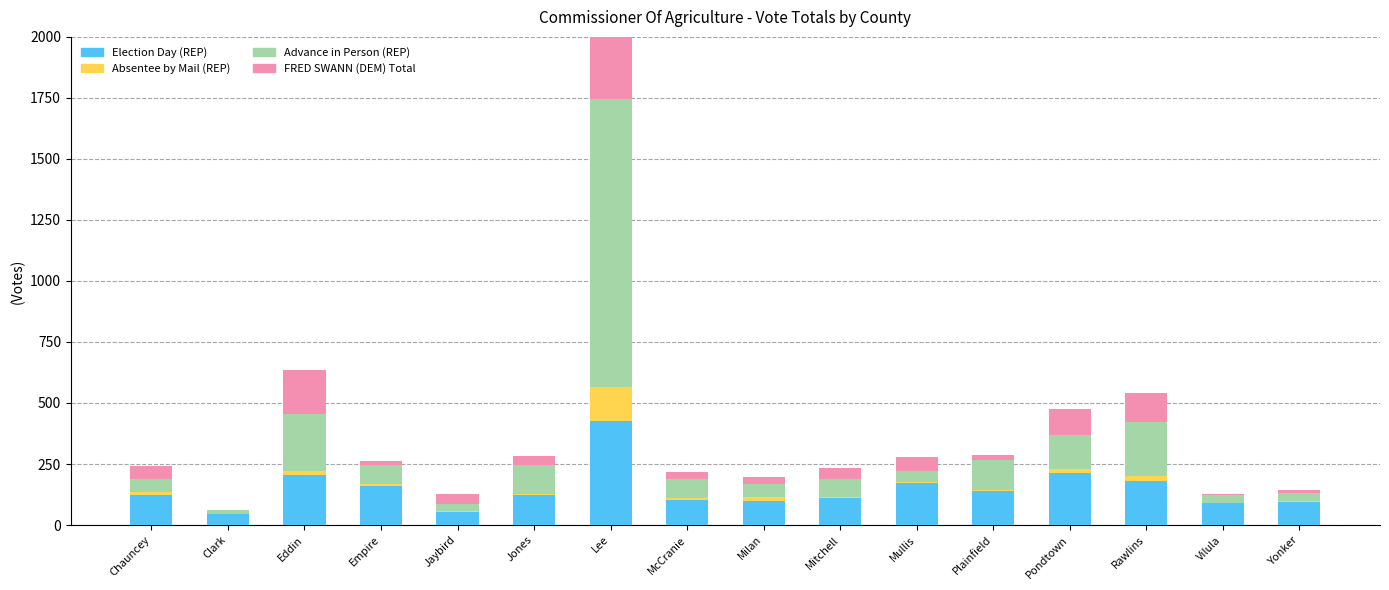

The value of Election Day (REP) at Mullis is 99. True or false?

False